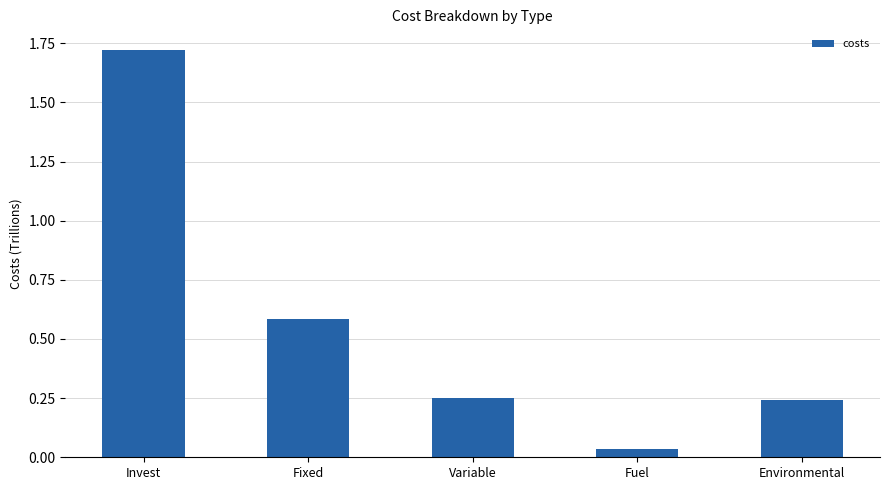

Which category has the lowest value across all series?

Fuel